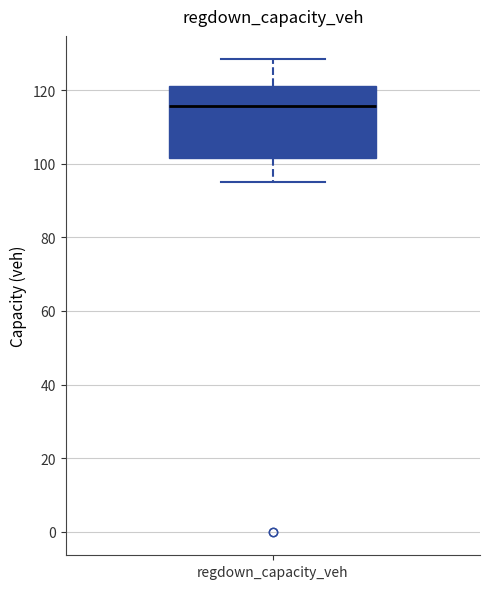

Transcribe this box plot: give where the median line is, the range the box spans, and where the two whiskers end, as read against the y-axis. The values are not printed on the chart, so give them approximately, as read against the axis.

median 116, box 102 to 122, whiskers 96 to 128